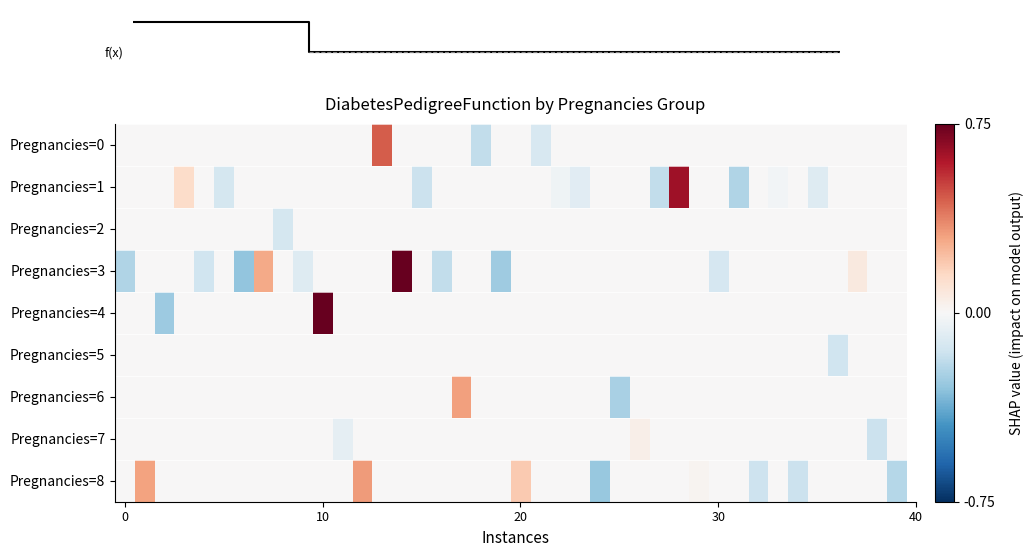

How many data points does each series have?

40